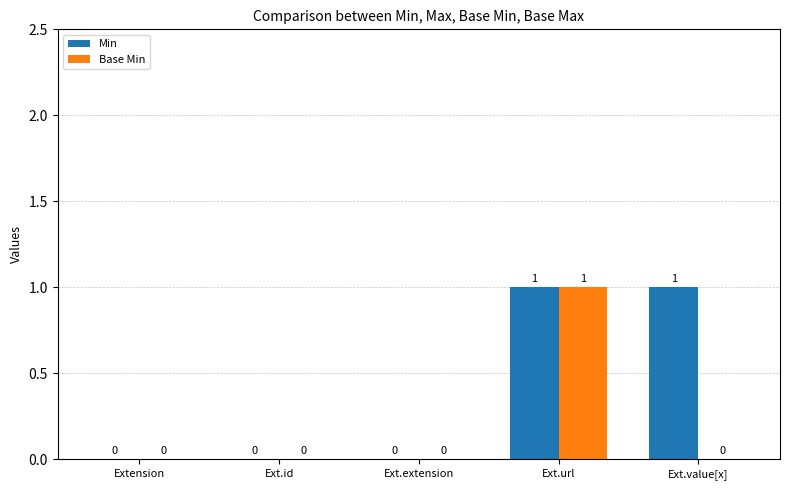

Are the bars grouped side by side (vs. stacked)?

Yes